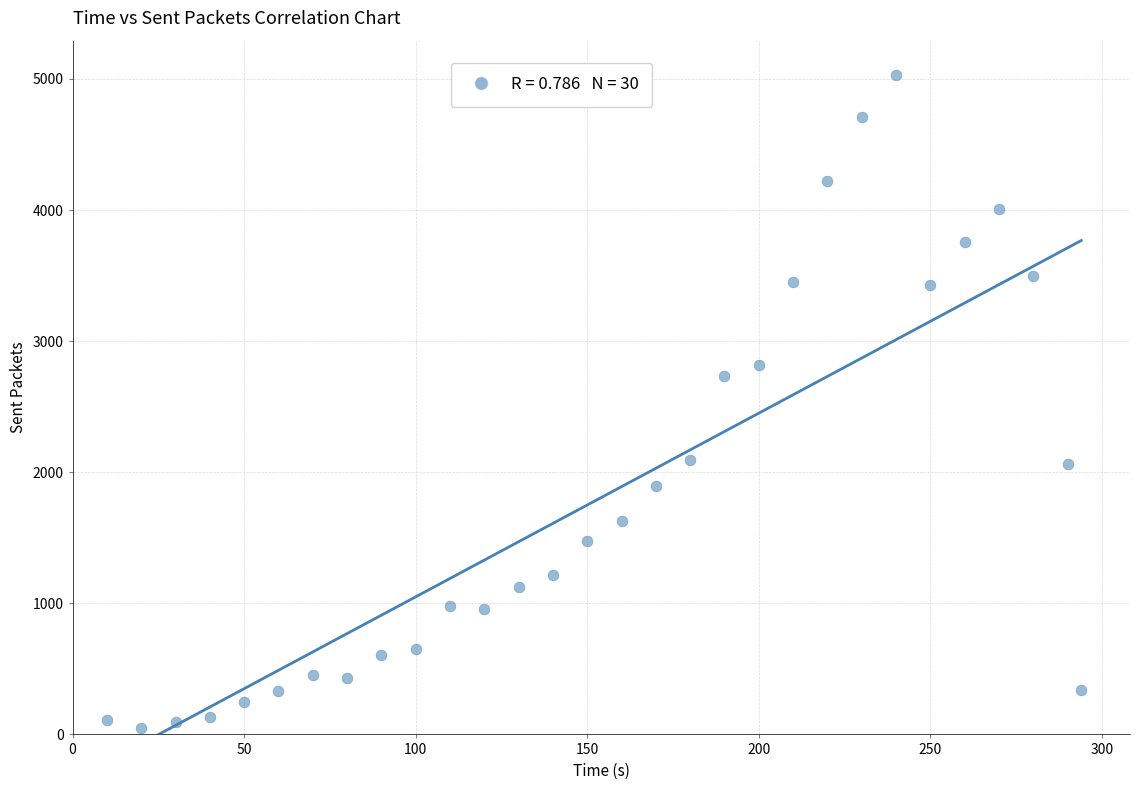

What is the range of X values (max minus min)?

284